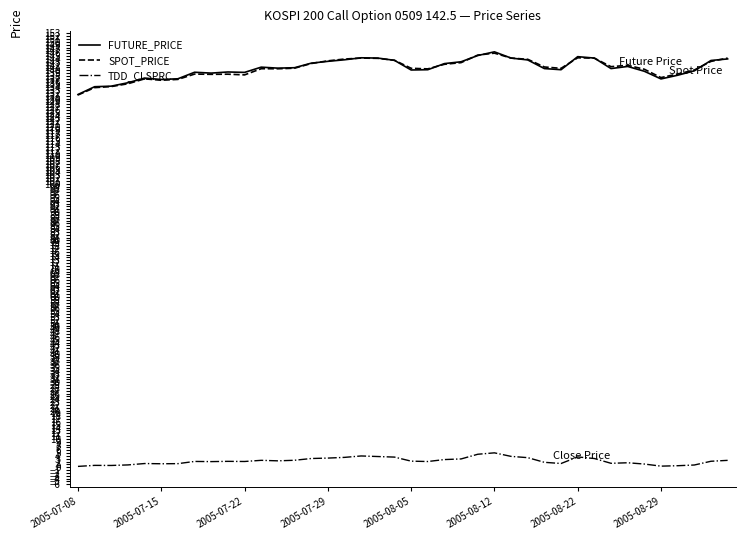

True or false: TDD_CLSPRC and FUTURE_PRICE cross at least once.

False